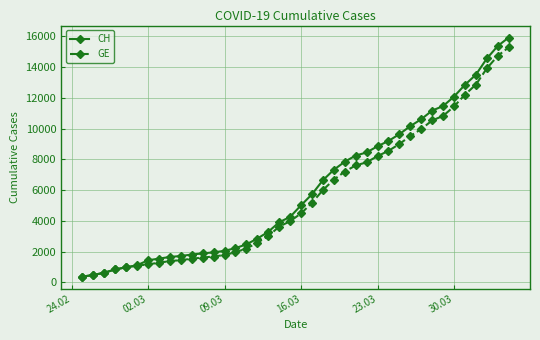

What is the value of the CH point at the 5th from the left?

981